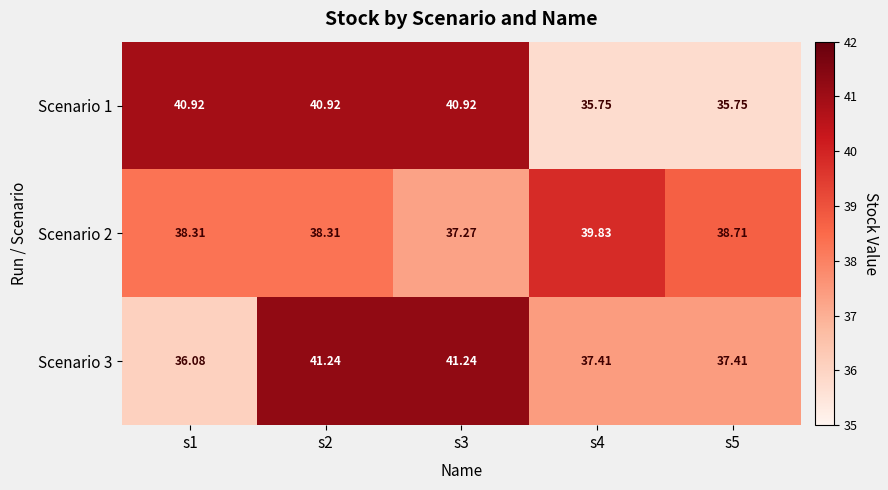

Is the value of Scenario 2 at s4 greater than the value of Scenario 1 at s1?

No